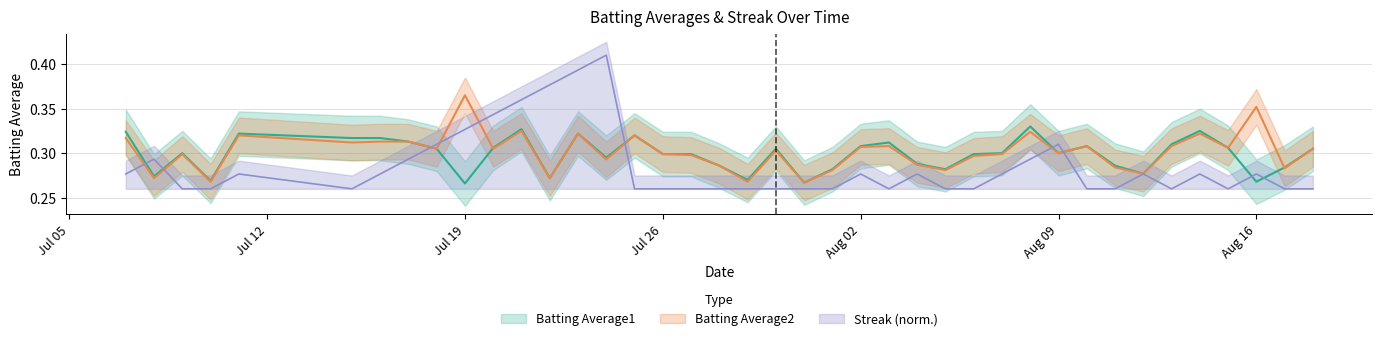

What is the maximum value shown in the chart?

0.4